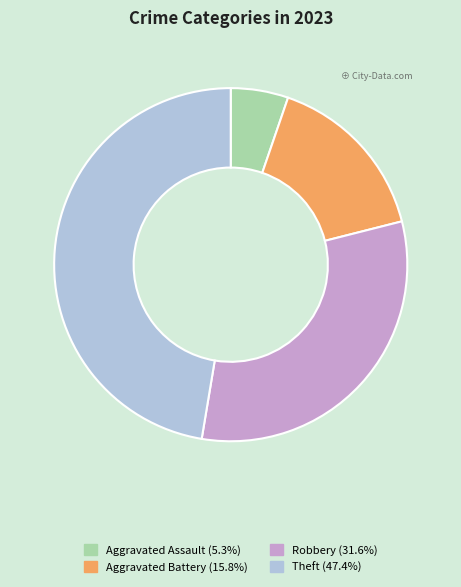

Is there a majority slice in this chart?

No